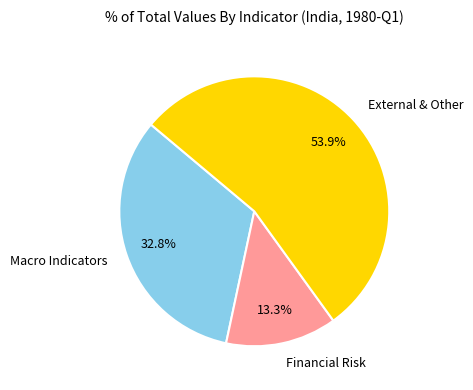

Count the number of slices in the pie.

3